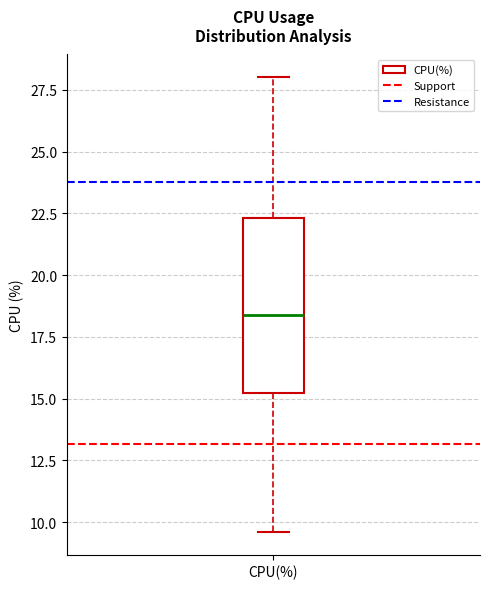

Transcribe this box plot: give where the median line is, the range the box spans, and where the two whiskers end, as read against the y-axis. The values are not printed on the chart, so give them approximately, as read against the axis.

median 18.5, box 15.0 to 22.5, whiskers 9.5 to 28.0